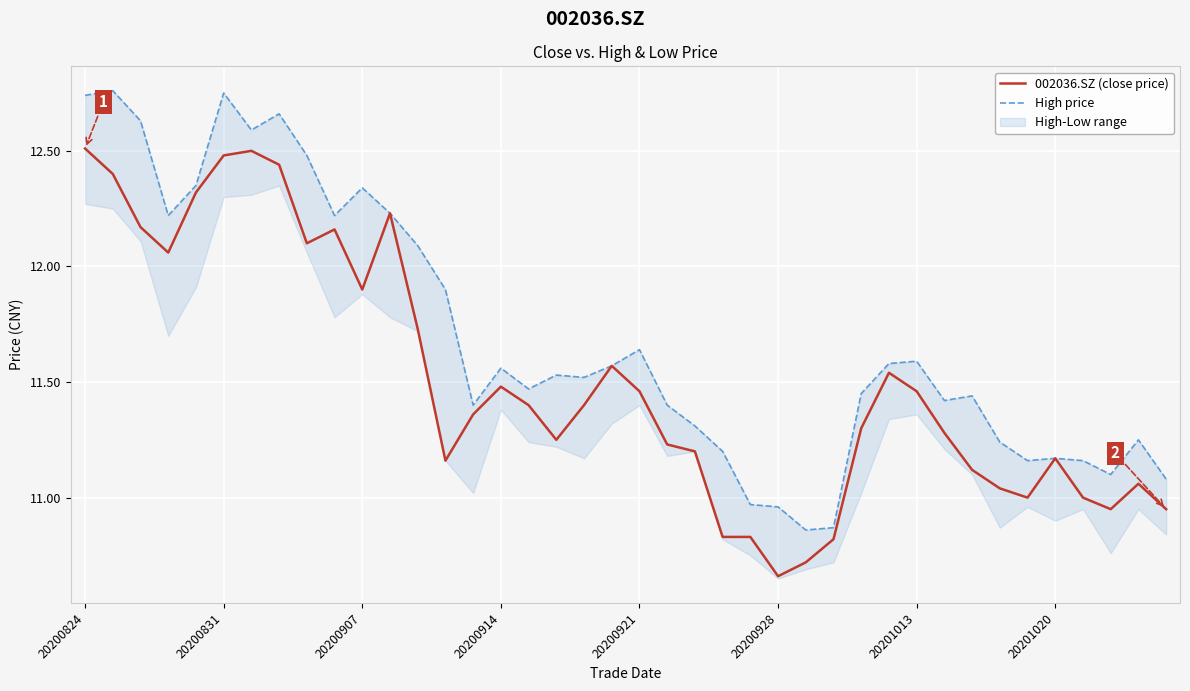

What is the difference between the maximum and minimum values in the 002036.SZ (close price) series?

1.8